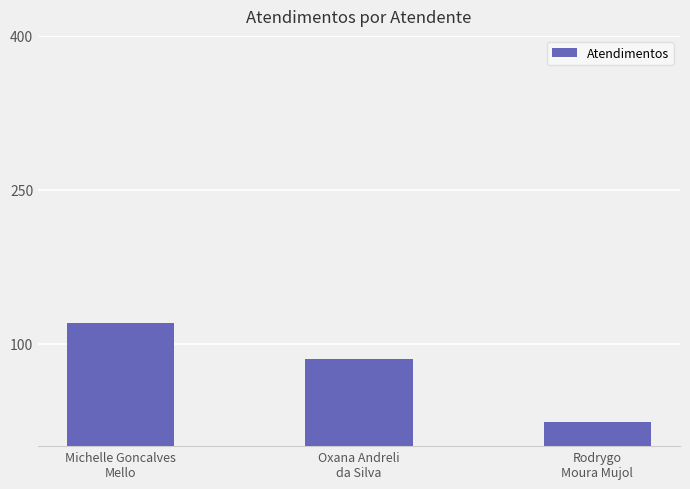

List the labels in order of value, smallest first.

Rodrygo
Moura Mujol, Oxana Andreli
da Silva, Michelle Goncalves
Mello